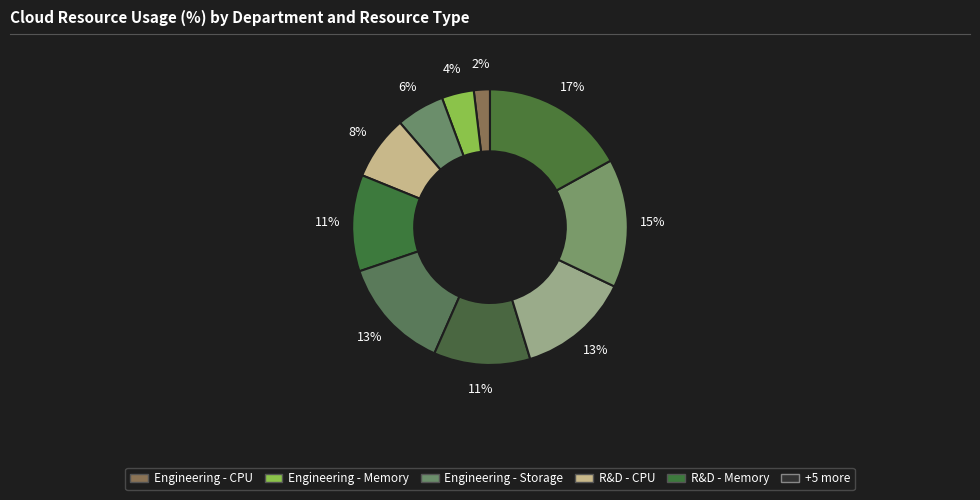

How many segments does this pie chart have?

10